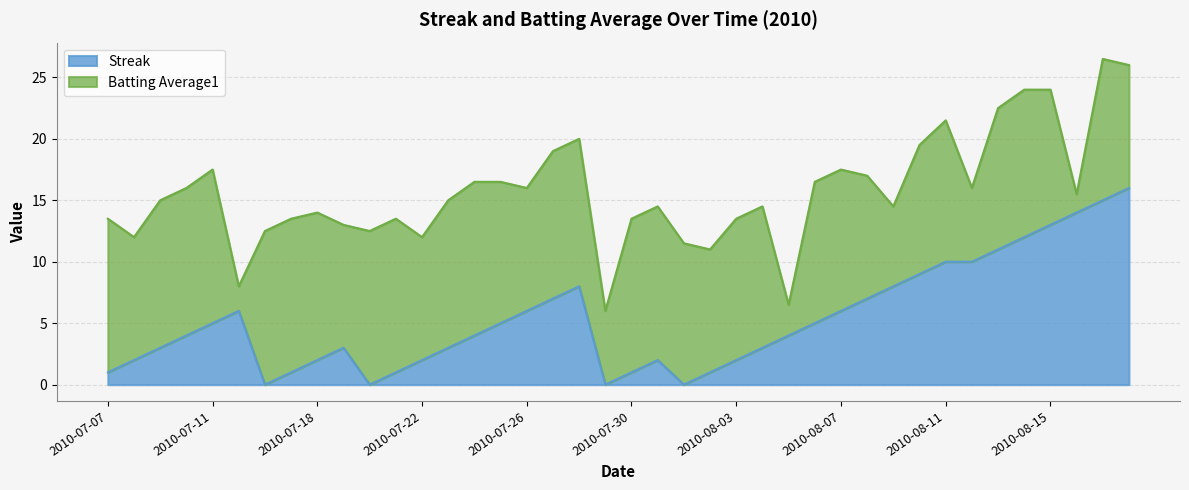

What value does the data have at 34, to the nearest 10?

10